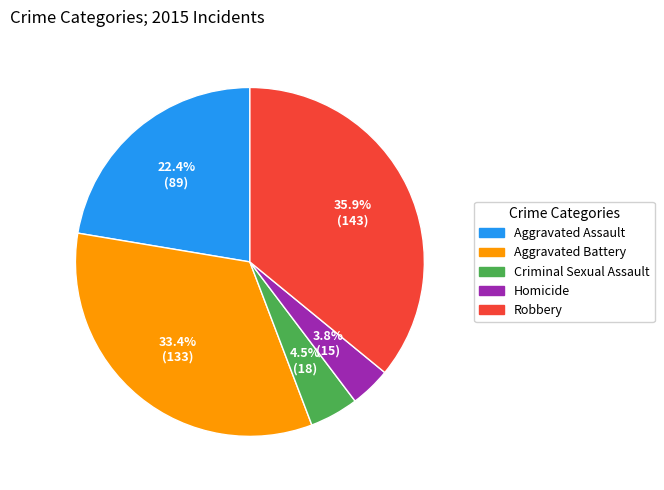

Does any single category account for the majority?

No